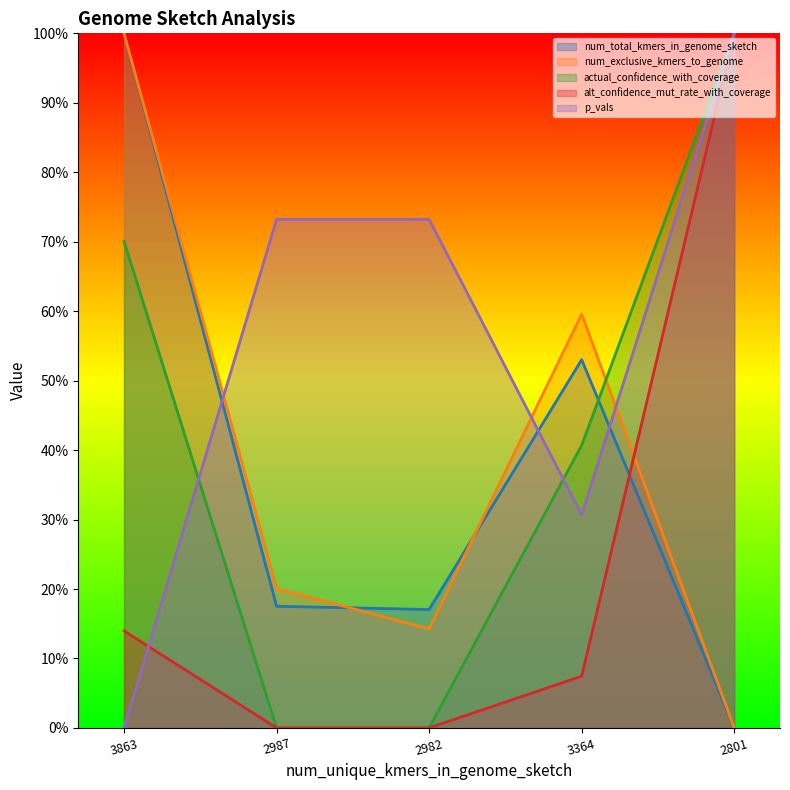

What is the difference between the maximum and minimum values in the alt_confidence_mut_rate_with_coverage series?

1.0